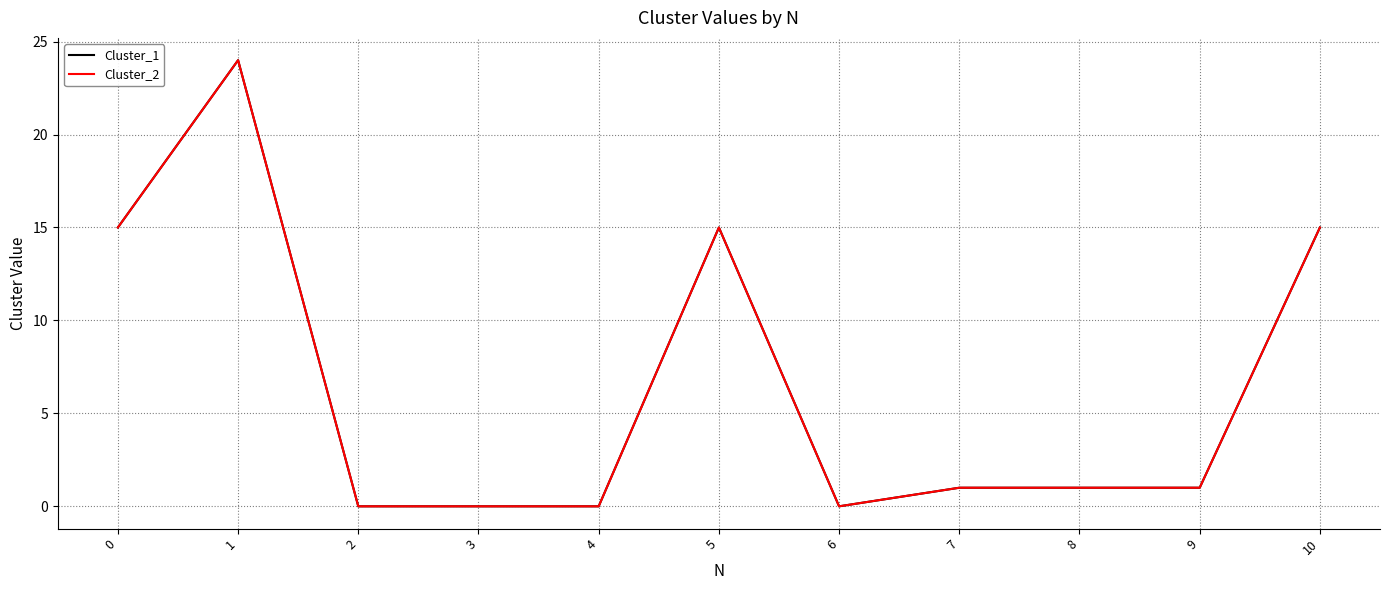

In Cluster_1, how many points are higher than both neighbors (excluding endpoints)?

2